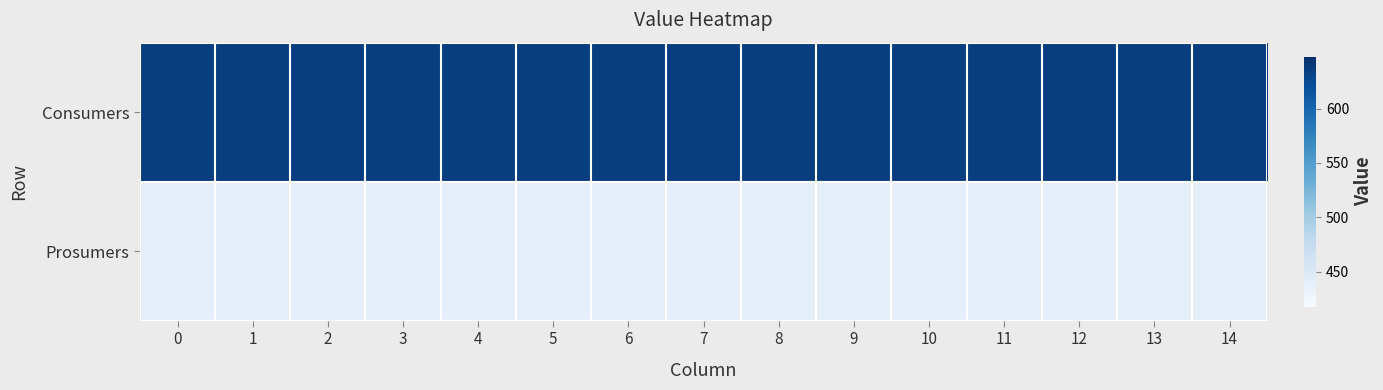

Reading right to left, what are all the values shown in this chart?

row_0: 635	635	635	635	635	635	635	635	635	635	635	635	635	635	635
row_1: 440	440	440	440	440	440	440	440	440	440	440	440	440	440	440